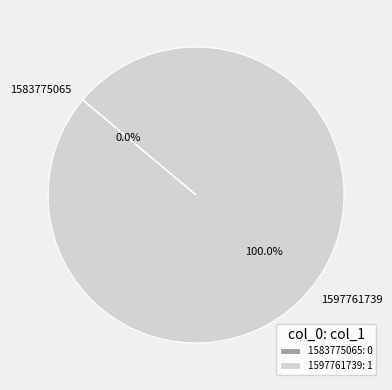

Is there any slice that represents more than half of the pie?

Yes